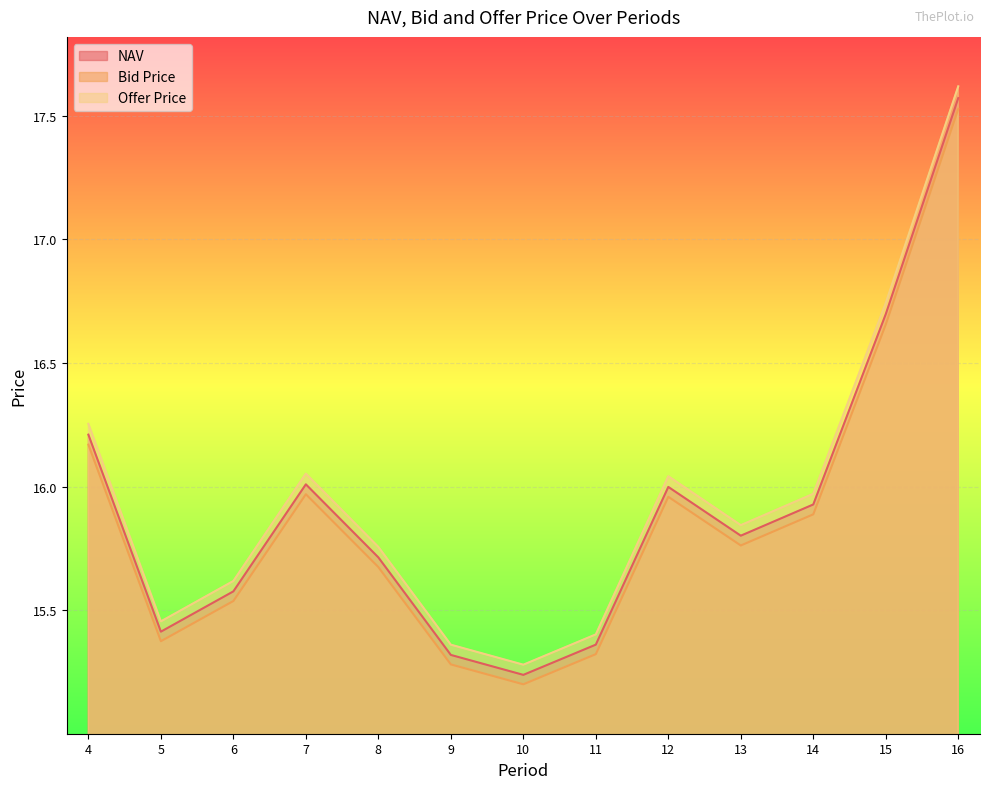

Rank the series by their maximum value, from lowest to highest.

Bid Price, NAV, Offer Price